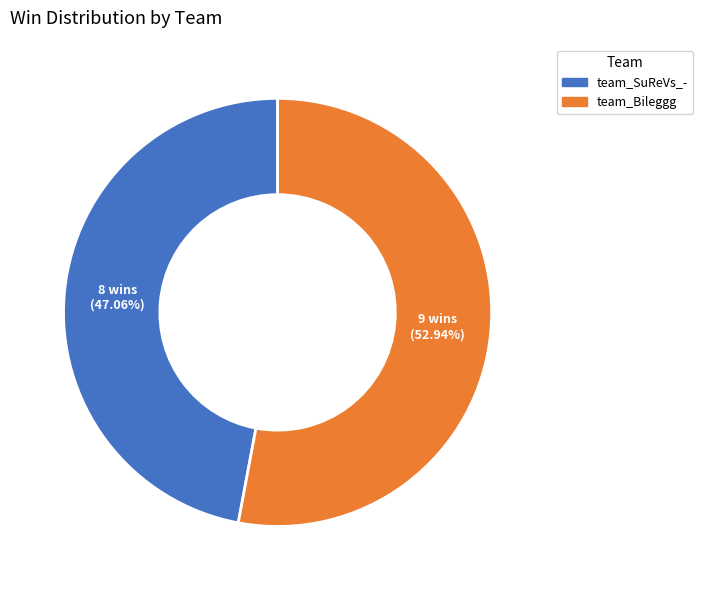

How much of the chart is everything except team_SuReVs_-?

52.9%